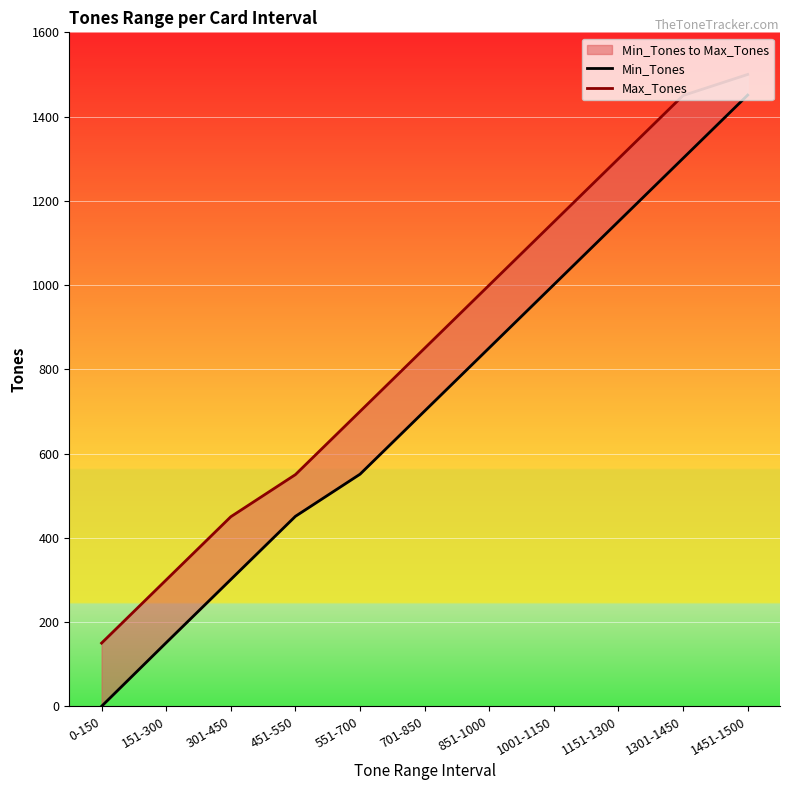

Is the value of Min_Tones at 1001-1150 greater than the value of Max_Tones at 1151-1300?

No